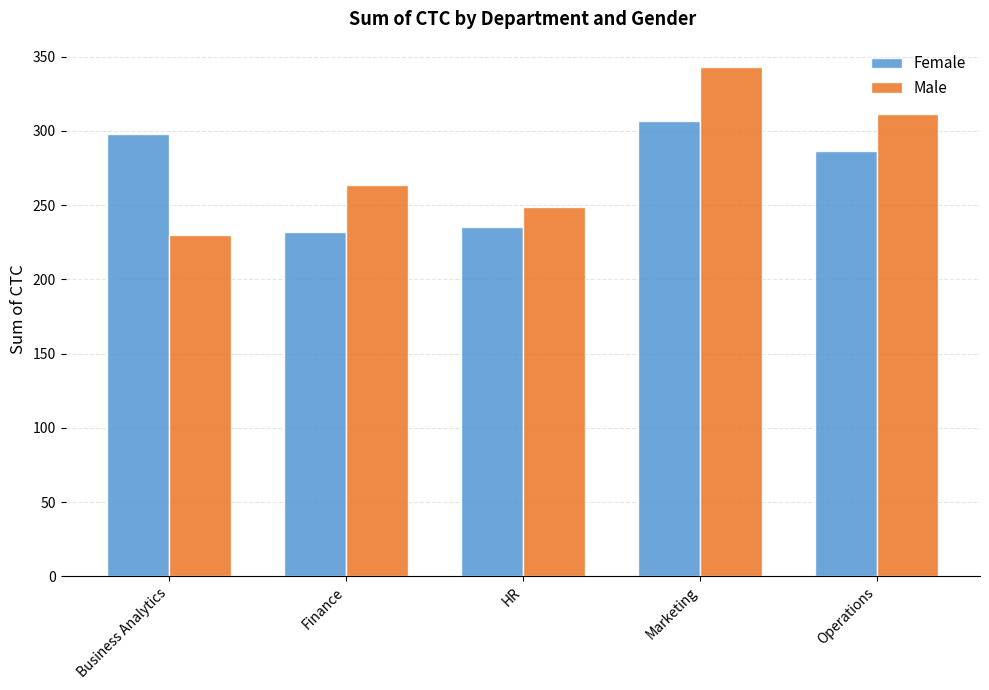

How many bars are there in total?

10